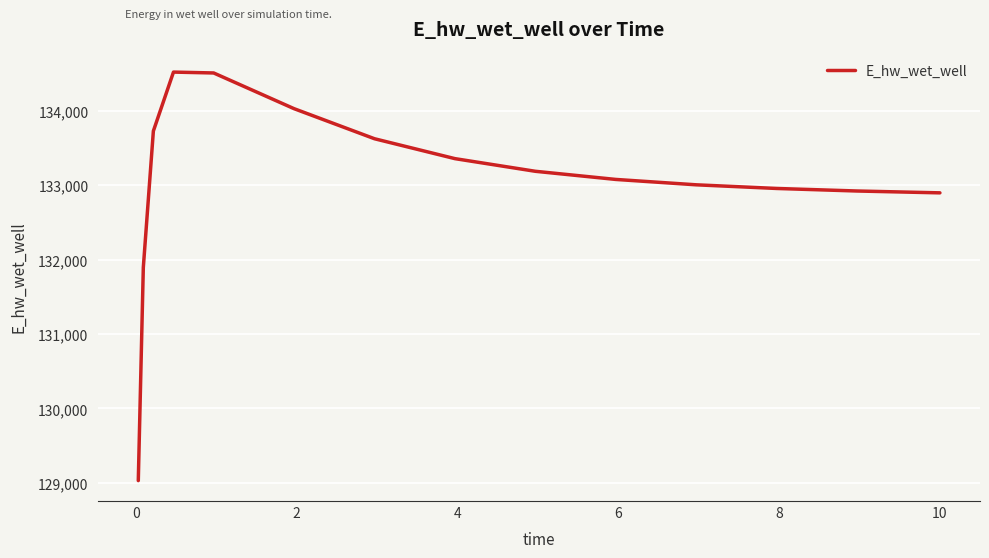

What is the maximum value shown in the chart?

134519.9